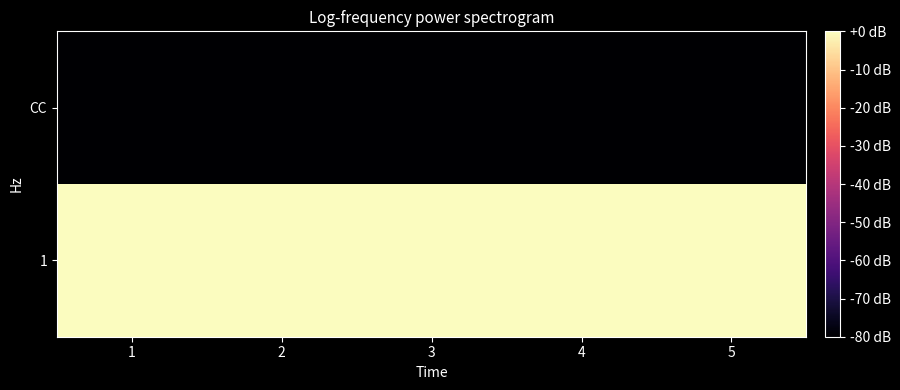

At 2, list the series in order from smallest to largest.

CC, 1